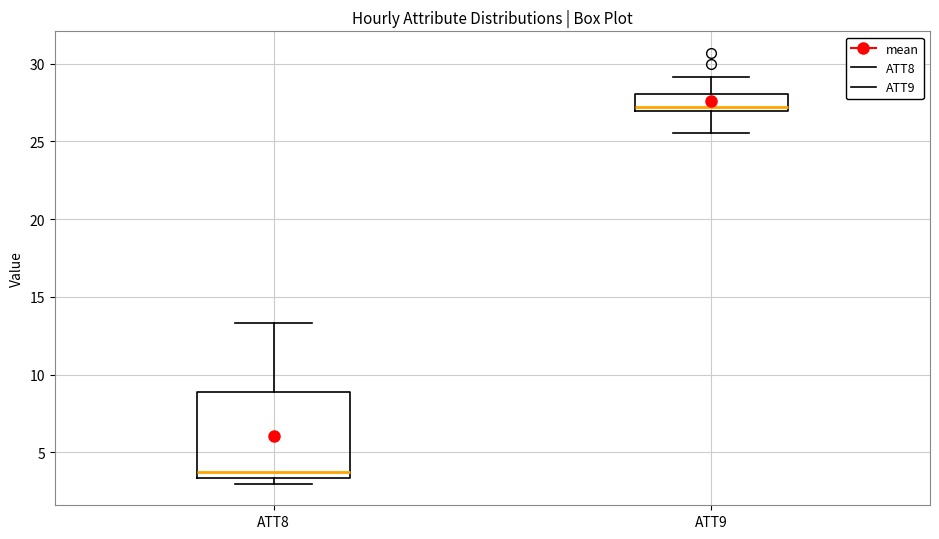

Reading left to right, transcribe this box plot: for each box, give where its median line is, the range the box spans, and where its two whiskers end, as read against the y-axis. The values are not printed on the chart, so give them approximately, as read against the axis.

ATT8: median 4.0, box 3.5 to 9.0, whiskers 3.0 to 13.5
ATT9: median 27.0 (just above the box's lower edge), box 27.0 to 28.0, whiskers 25.5 to 29.0